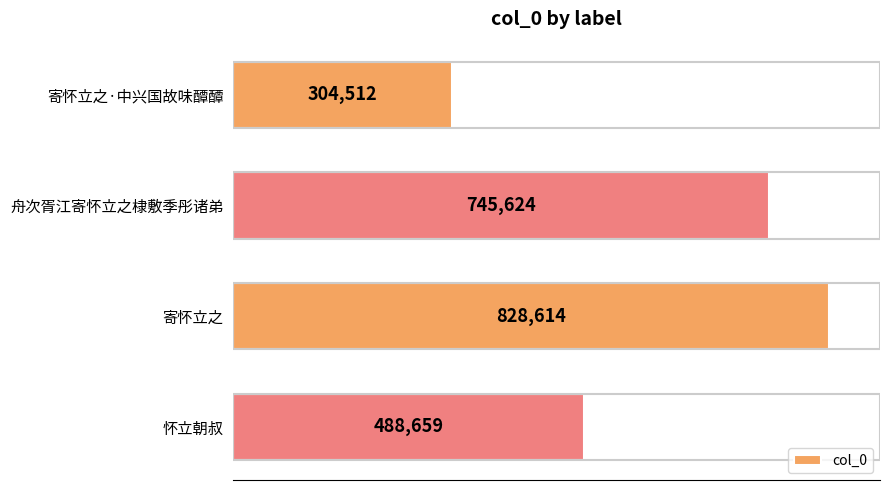

What is the difference between the maximum and minimum values?

524102